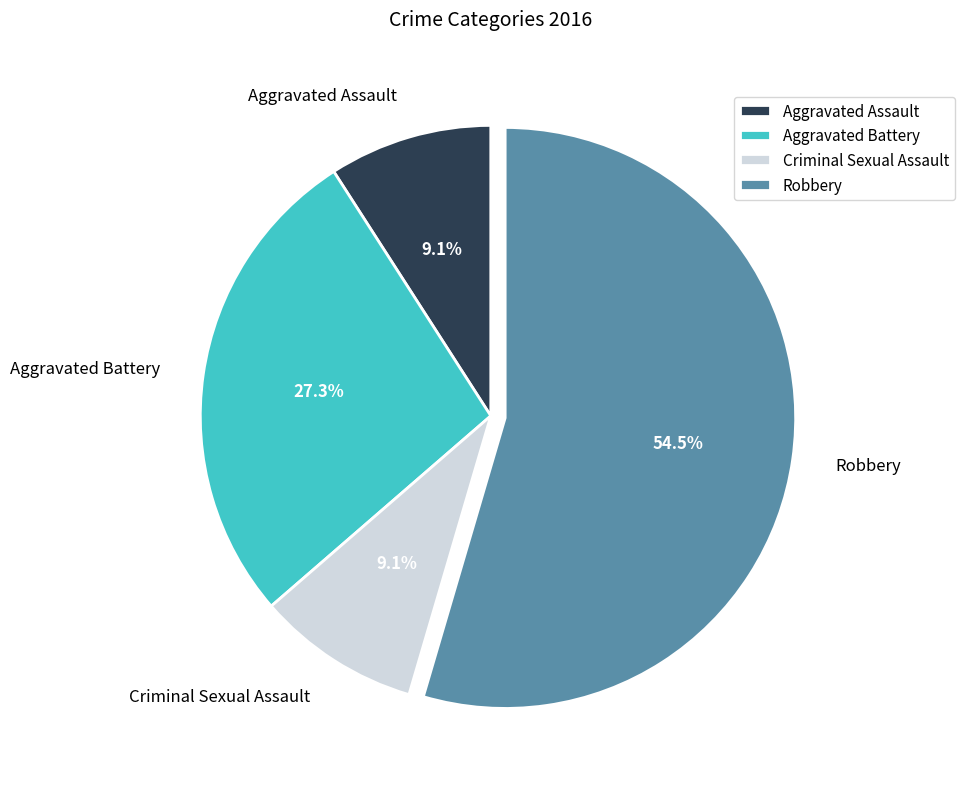

What percentage is the Aggravated Assault slice, to the nearest percent?

9%